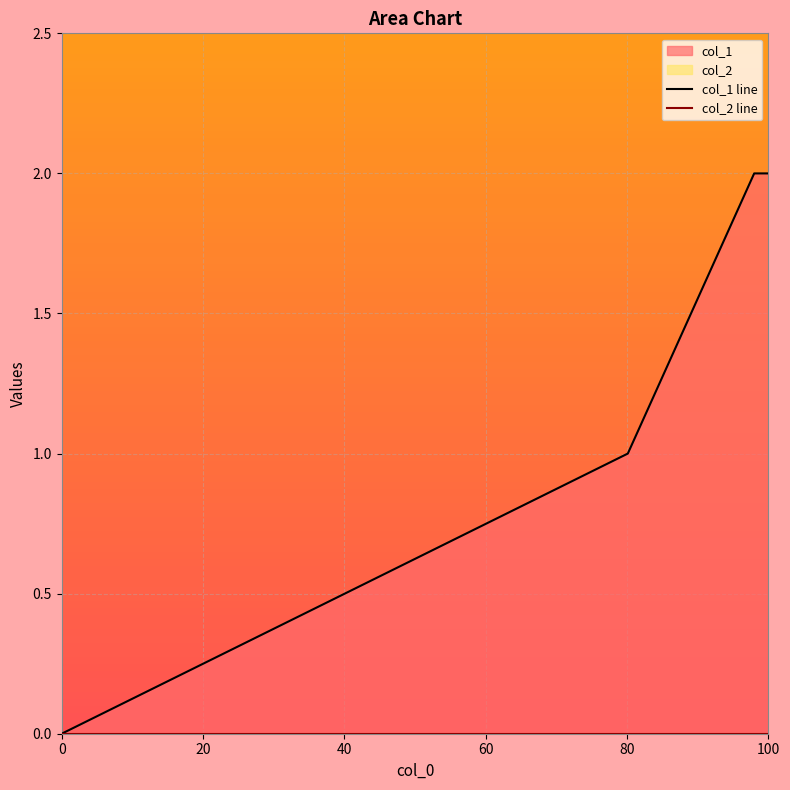

Is it true that col_1 line equals 2 at 20?

False